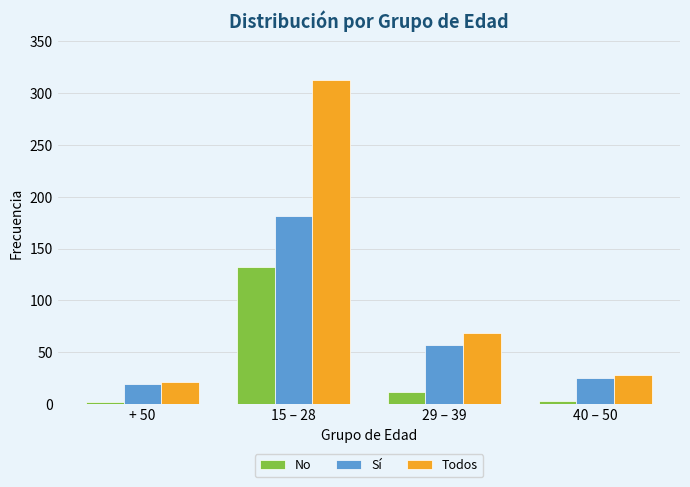

At how many categories does at least one series exceed 122?

1